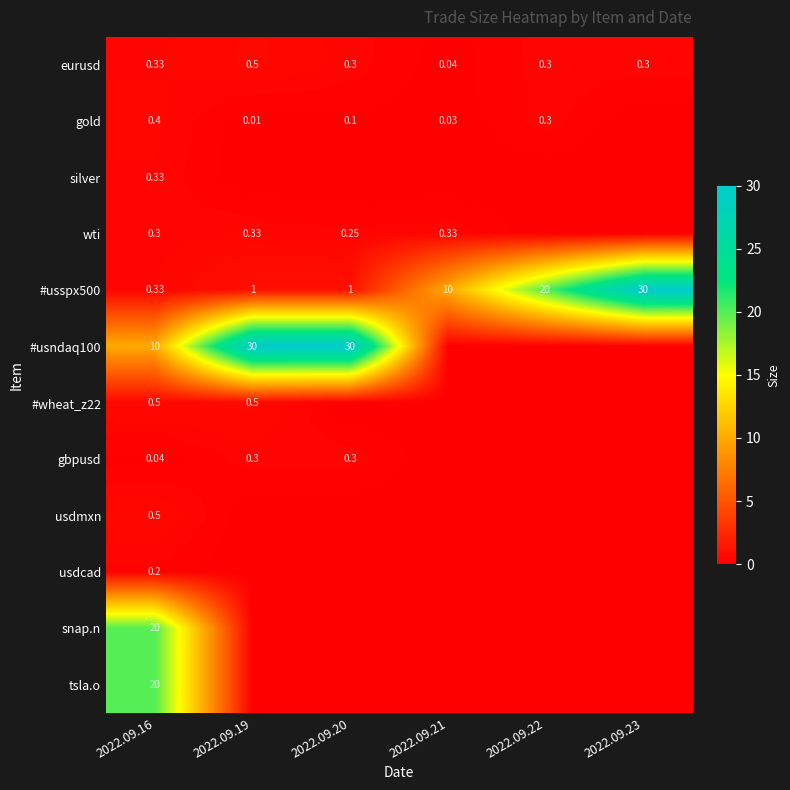

Is the value of gold at 2022.09.22 greater than the value of gbpusd at 2022.09.16?

Yes